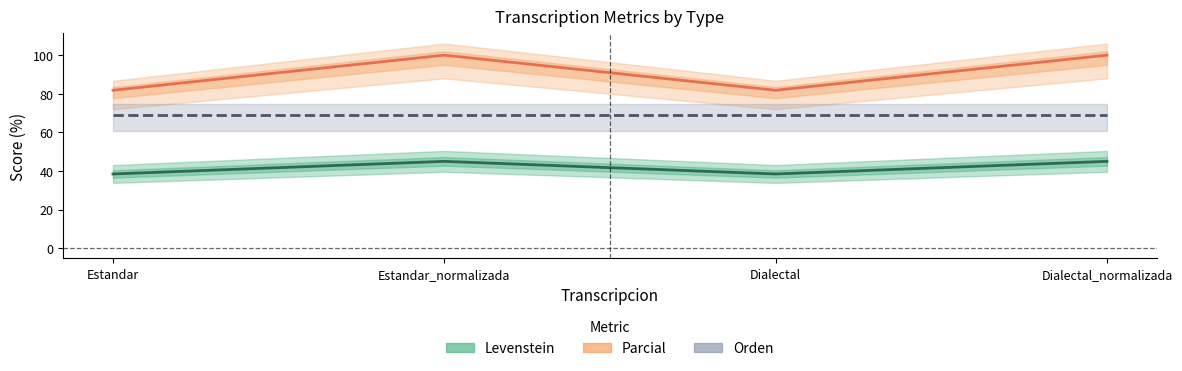

True or false: Levenstein and Parcial intersect in this chart.

False